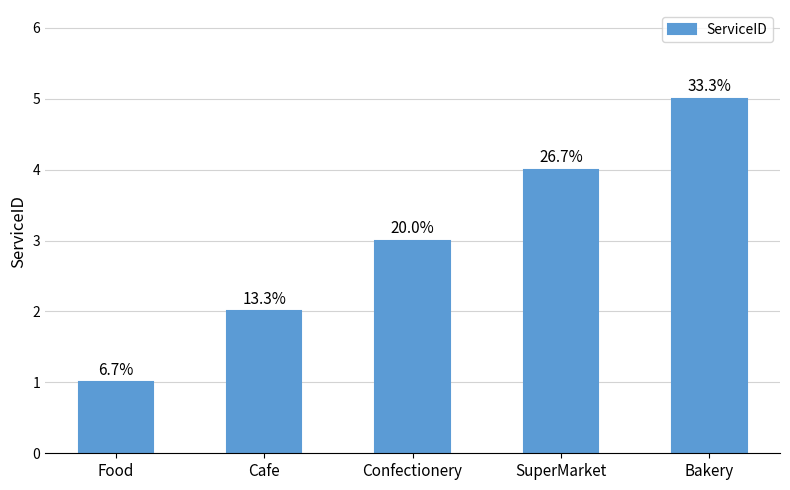

What is the difference between the second highest and second lowest values?

2